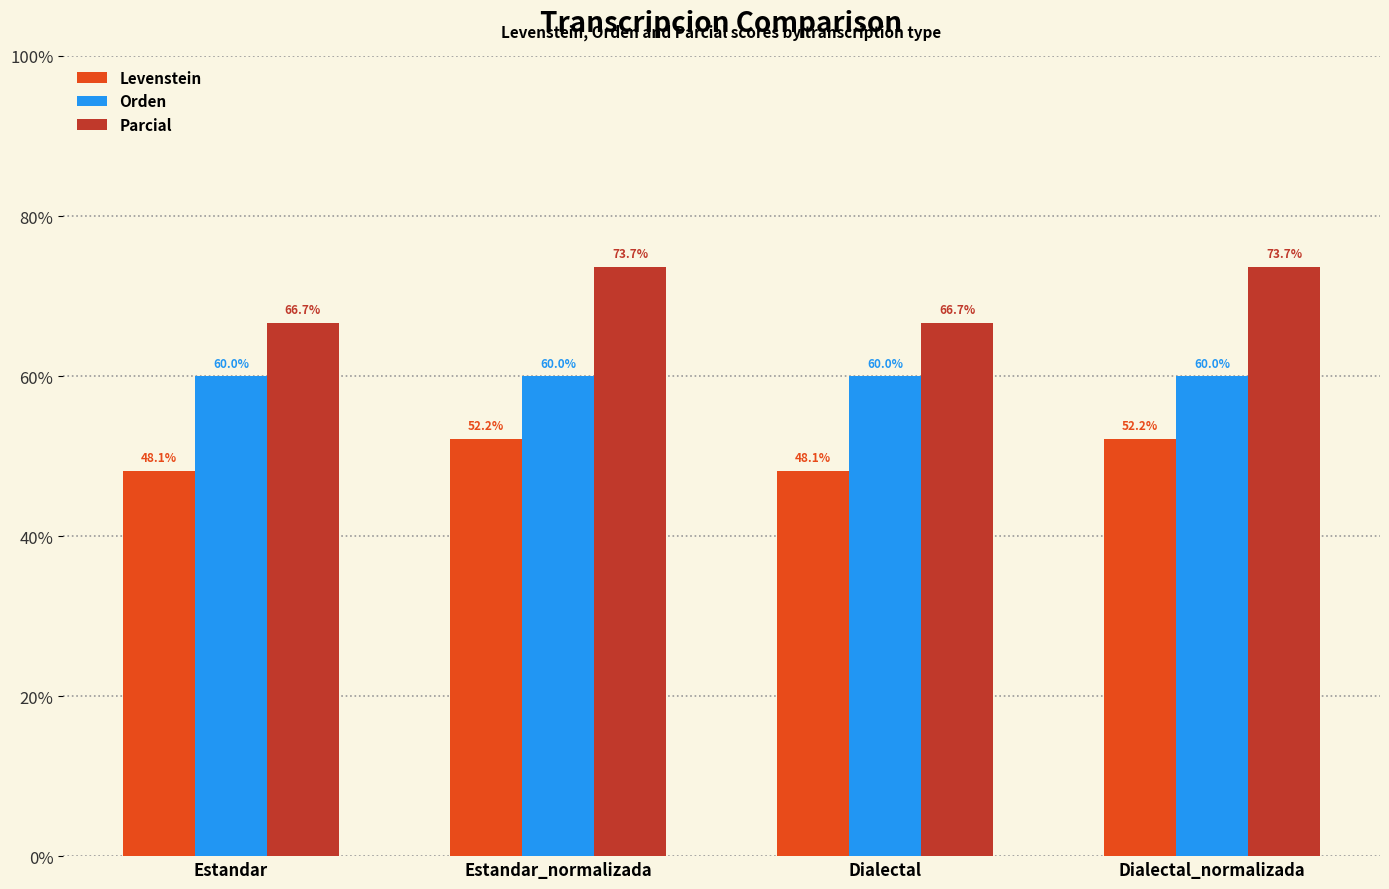

Which series has the largest range (max minus min)?

Parcial